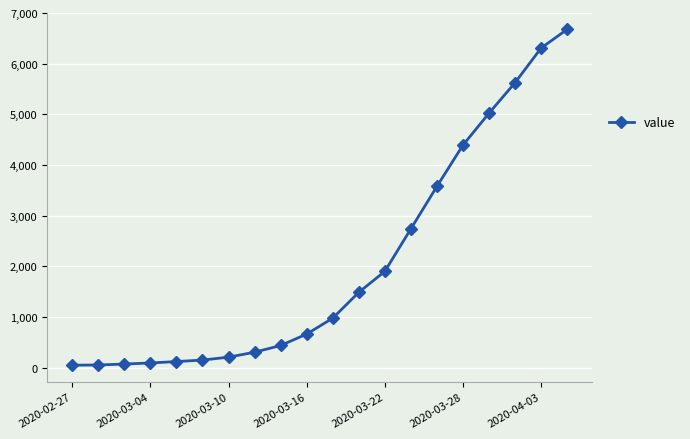

What is the sum of all values?

40899